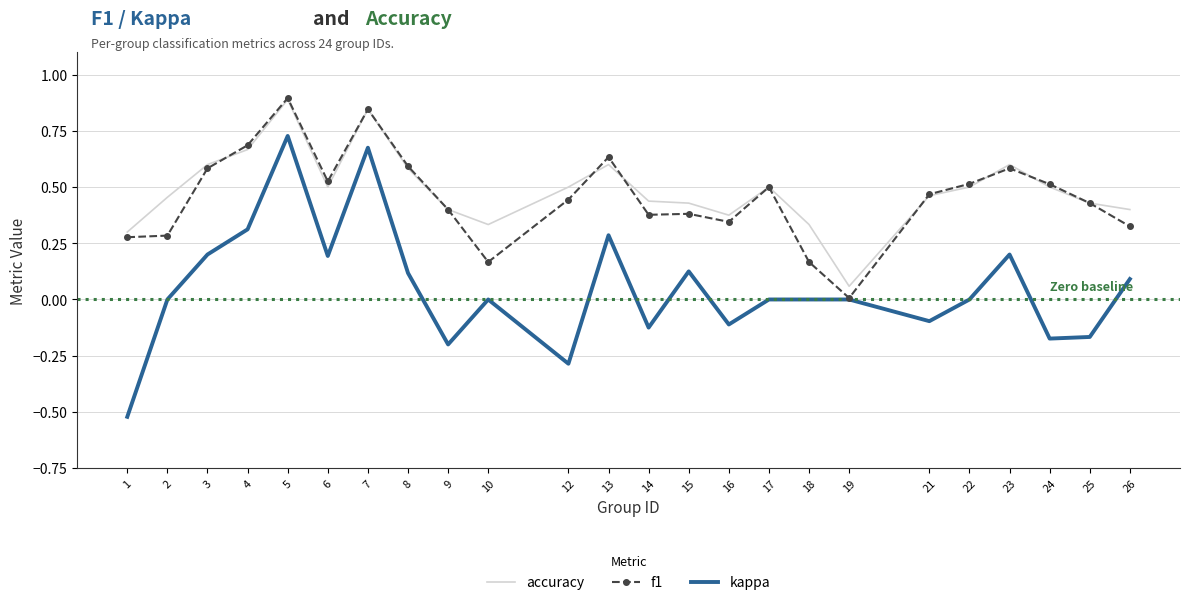

True or false: kappa and accuracy intersect in this chart.

False